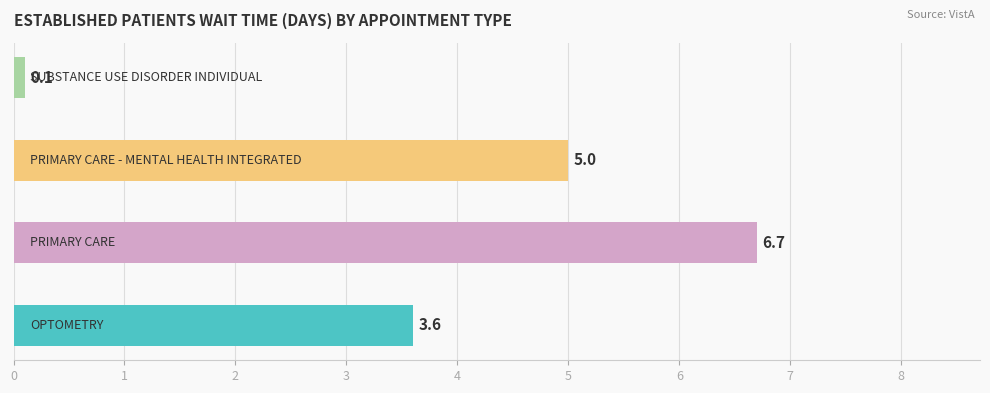

What is the difference between the second highest and minimum values?

4.9